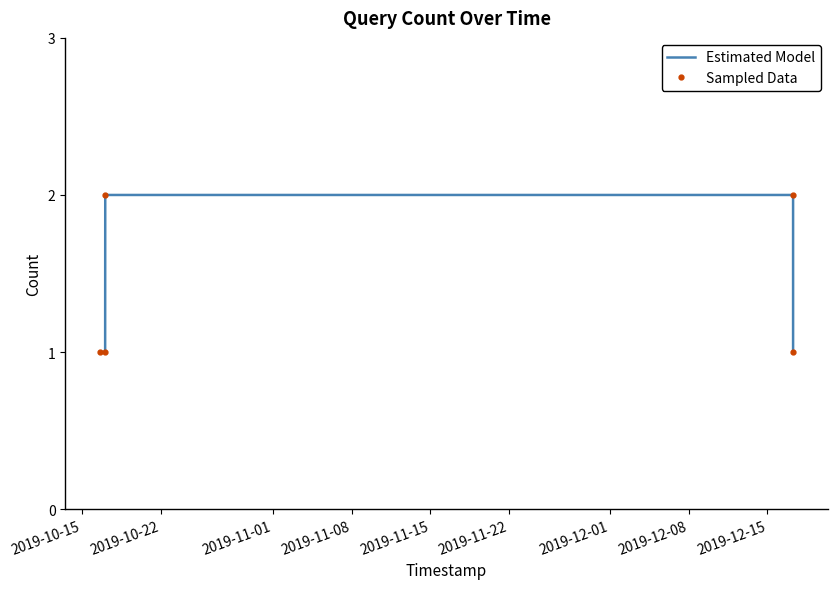

Count the number of categories in the chart.

5